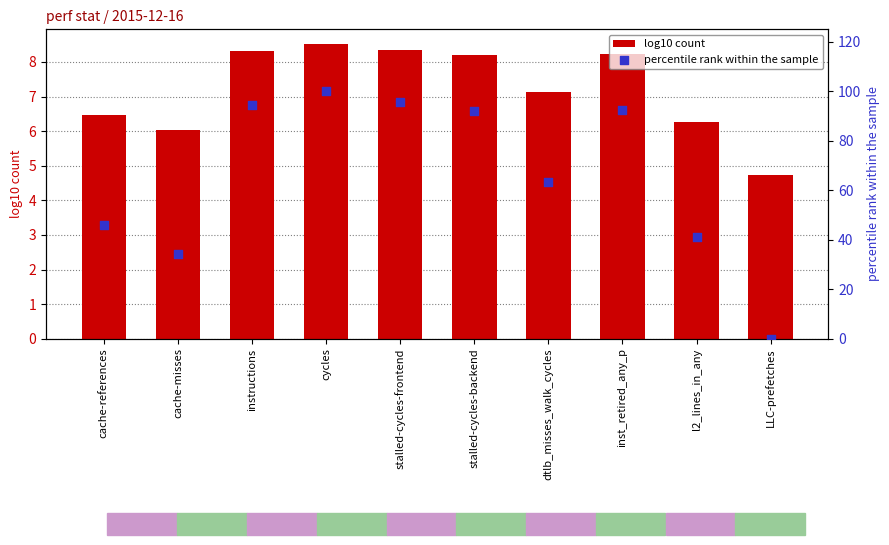

What are all the series names shown in the legend?

log10 count, percentile rank within the sample